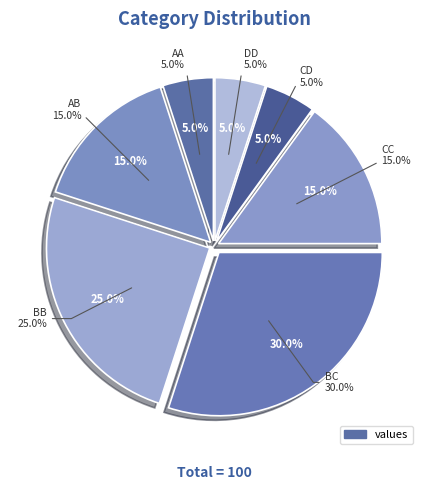

True or false: CD accounts for 1% of the total.

False